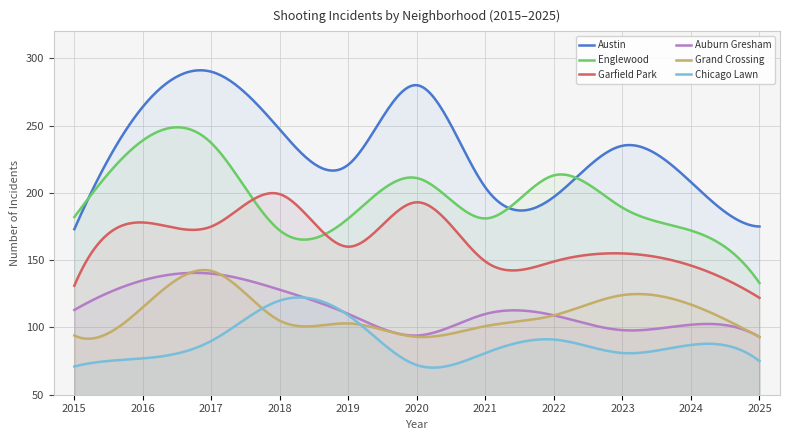

Reading left to right, transcribe all the data shown in this chart.

Austin: 2015=173	2016=264	2017=290	2018=247	2019=221	2020=280	2021=204	2022=197	2023=235	2024=208	2025=175
Englewood: 2015=182	2016=239	2017=237	2018=172	2019=181	2020=211	2021=181	2022=213	2023=189	2024=172	2025=133
Garfield Park: 2015=131	2016=178	2017=175	2018=199	2019=160	2020=193	2021=149	2022=149	2023=155	2024=146	2025=122
Auburn Gresham: 2015=113	2016=135	2017=140	2018=128	2019=110	2020=94	2021=110	2022=109	2023=98	2024=102	2025=93
Grand Crossing: 2015=94	2016=115	2017=142	2018=105	2019=103	2020=93	2021=101	2022=109	2023=124	2024=117	2025=93
Chicago Lawn: 2015=71	2016=77	2017=90	2018=120	2019=109	2020=72	2021=81	2022=91	2023=81	2024=87	2025=75